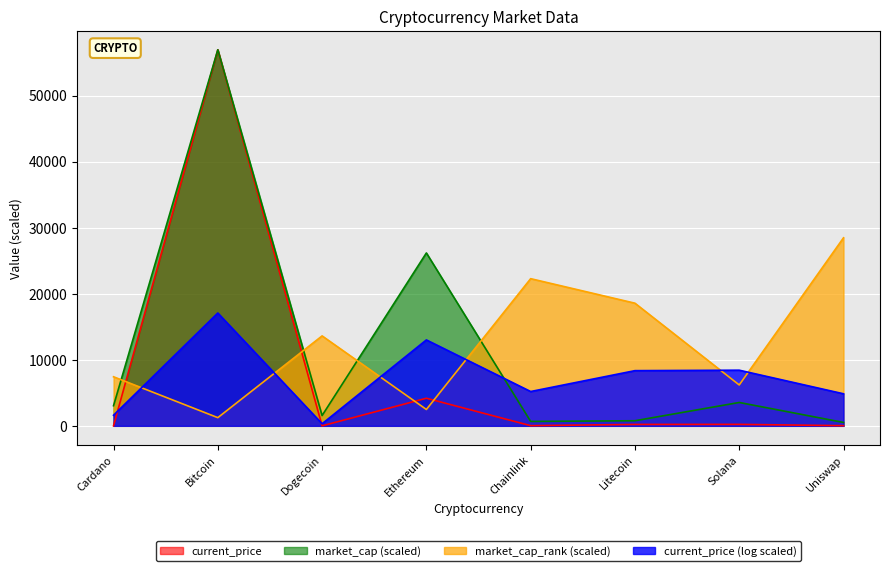

Which series changed the most between Bitcoin and Dogecoin?

current_price